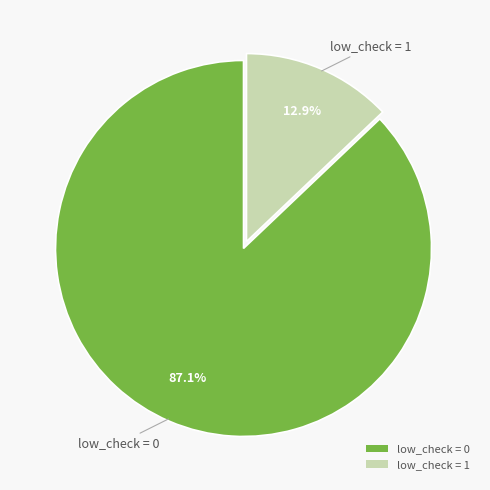

Combined, what portion of the pie is low_check = 0 and low_check = 1?

100.0%